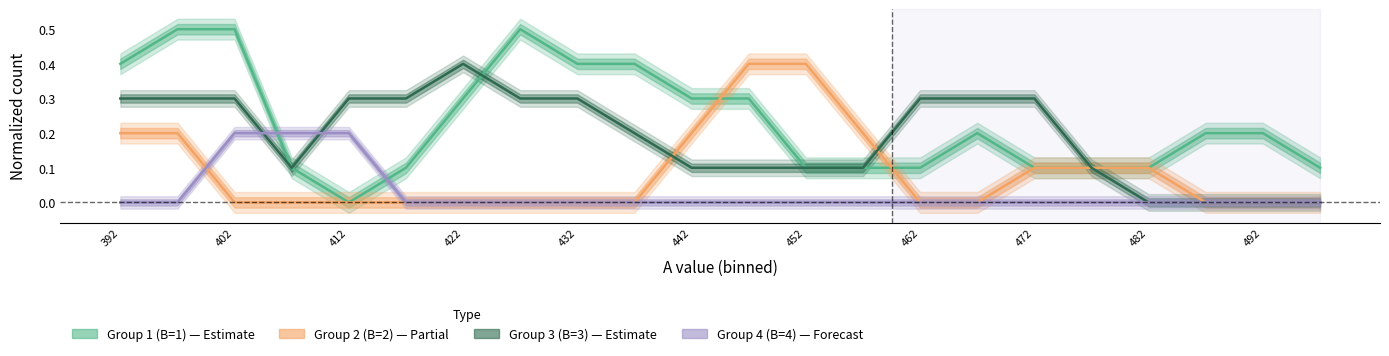

Count the number of data series in this chart.

4